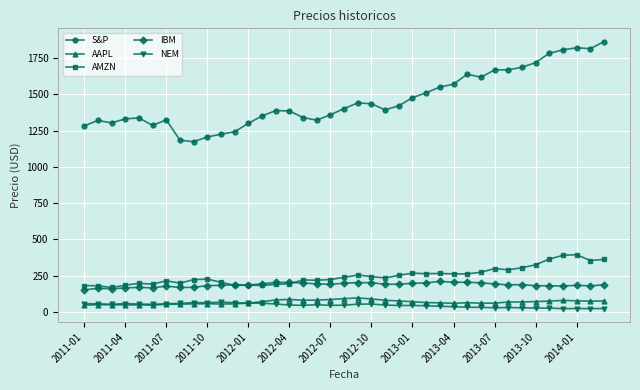

Which series has the largest total across all categories?

S&P